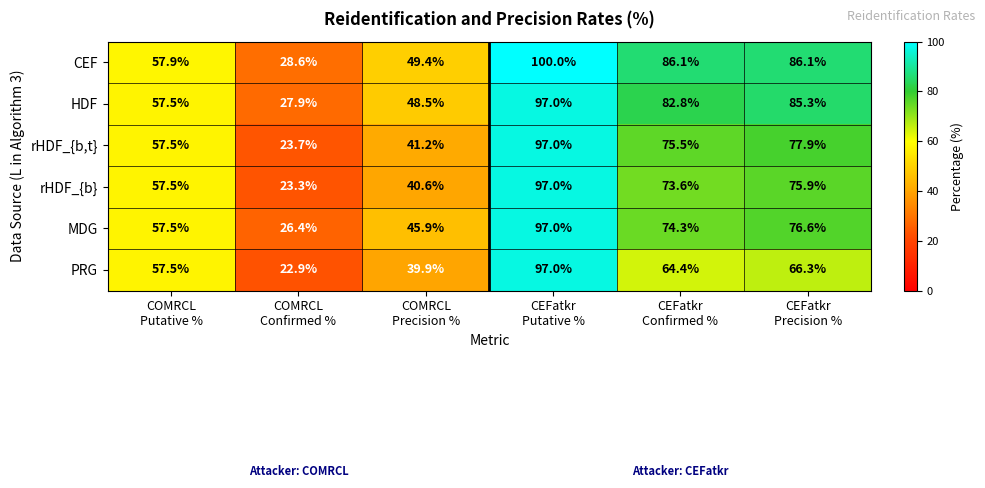

At how many categories does at least one series exceed 58?

3